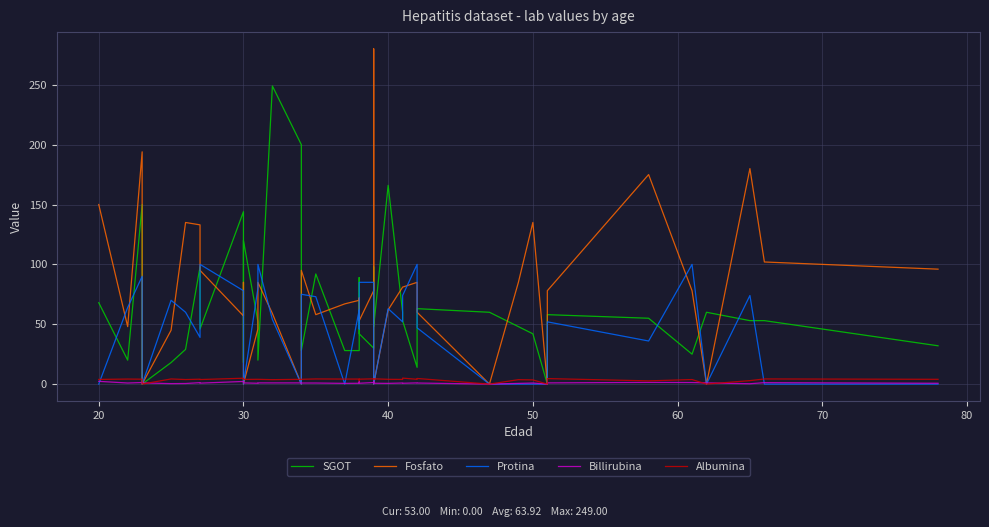

At which category does Billirubina reach its first local valley?

20